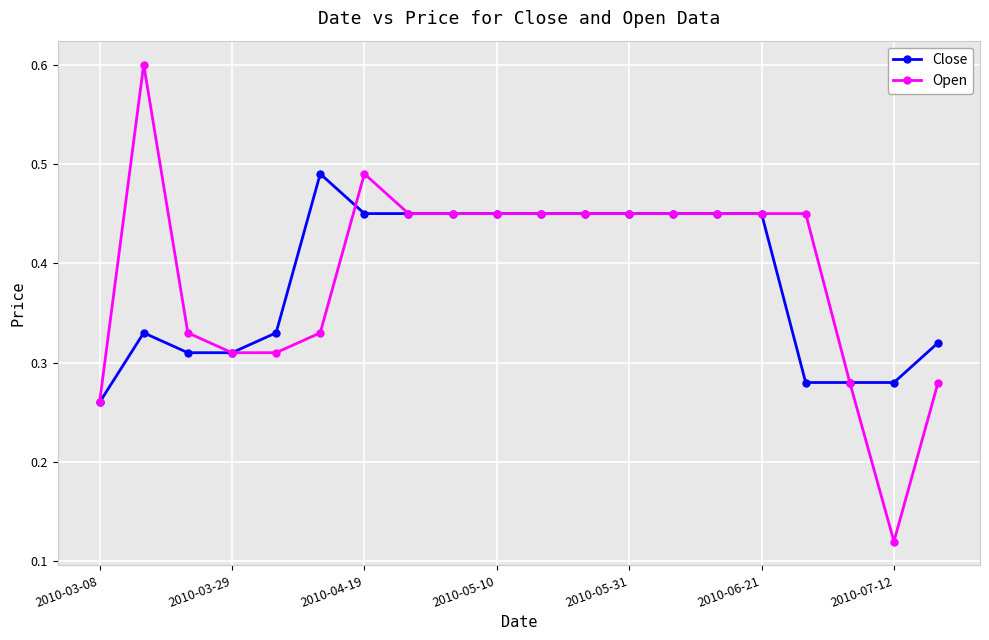

At how many categories does at least one series exceed 0?

20